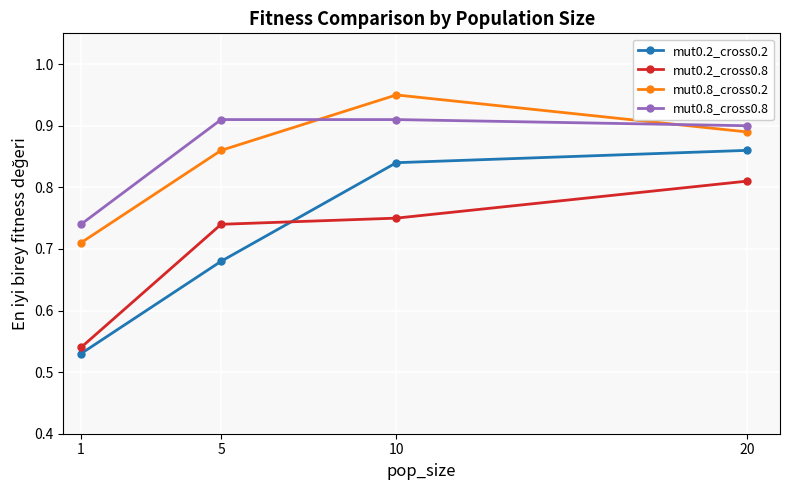

What is the total value across all series at 5?

3.2